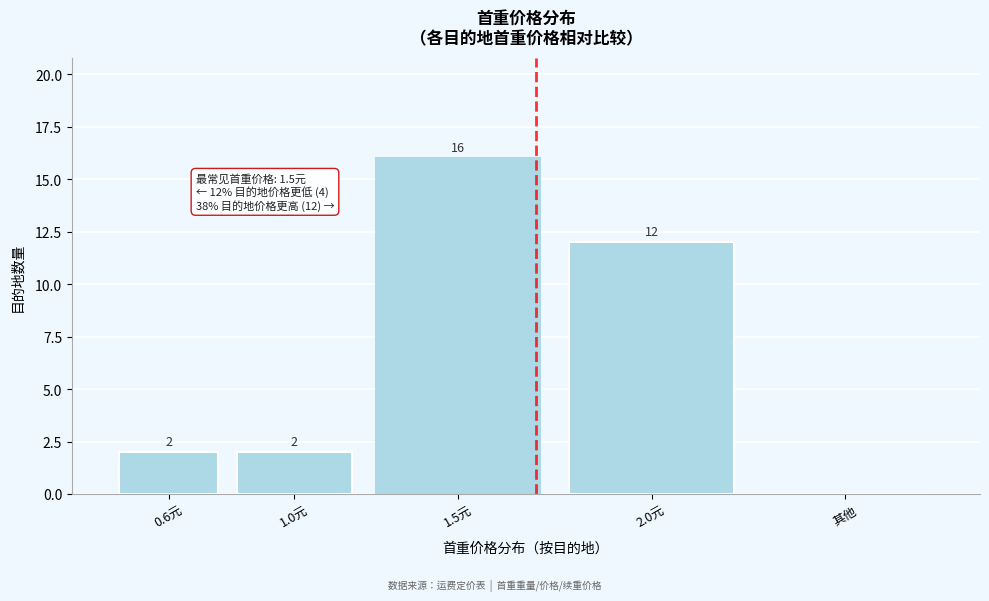

Reading left to right, extract all data points from this chart.

0.6元=2	1.0元=2	1.5元=16	2.0元=12	其他=0